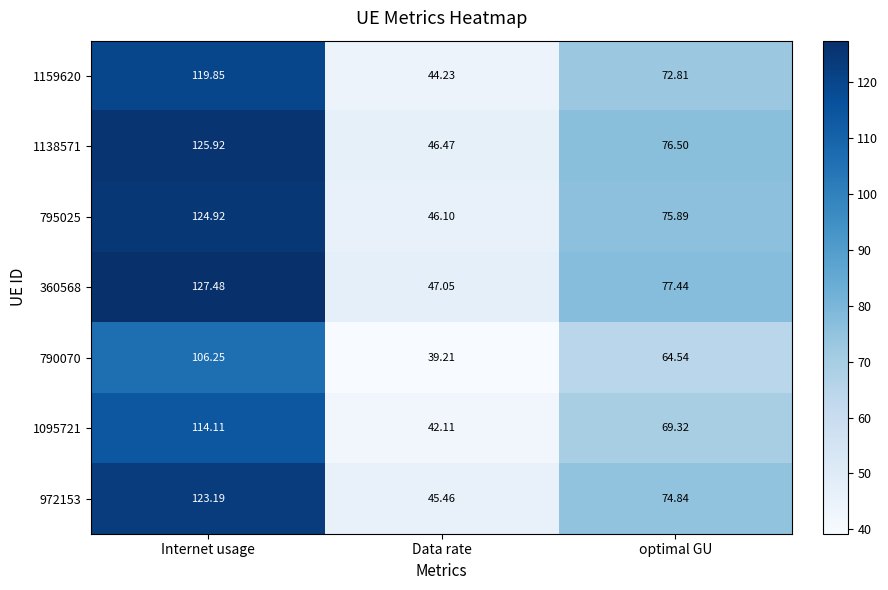

At which label is 790070 closest to 72?

optimal GU